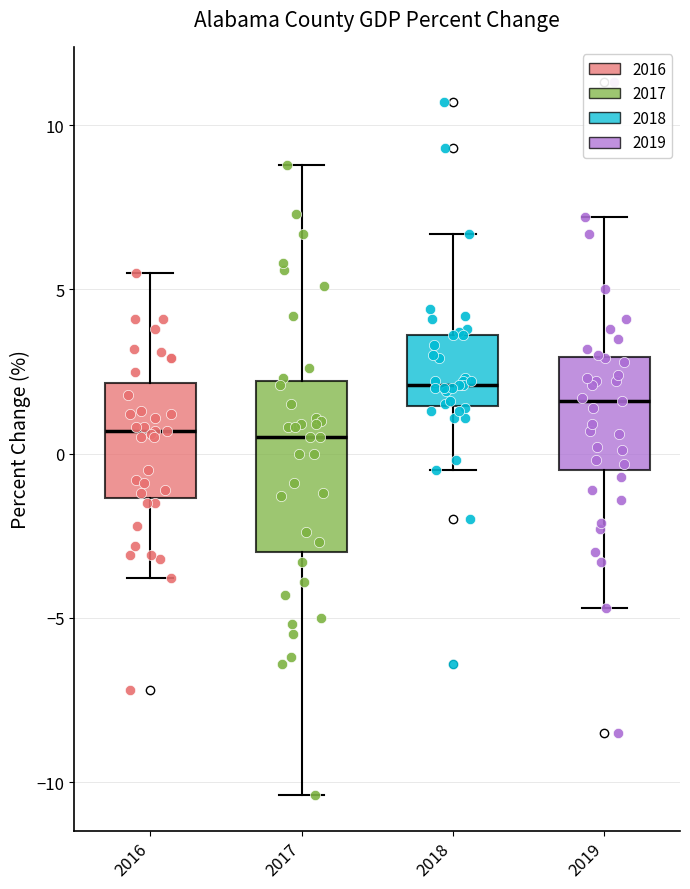

Reading left to right, read every box against the y-axis: the position of its median line, the range the box covers, and the ends of its whiskers. The values are not printed on the chart, so give them approximately, as read against the axis.

2016: median 0.5, box -1.5 to 2.0, whiskers -4.0 to 5.5
2017: median 0.5, box -3.0 to 2.0, whiskers -10.5 to 9.0
2018: median 2.0, box 1.5 to 3.5, whiskers -0.5 to 6.5
2019: median 1.5, box -0.5 to 3.0, whiskers -4.5 to 7.0